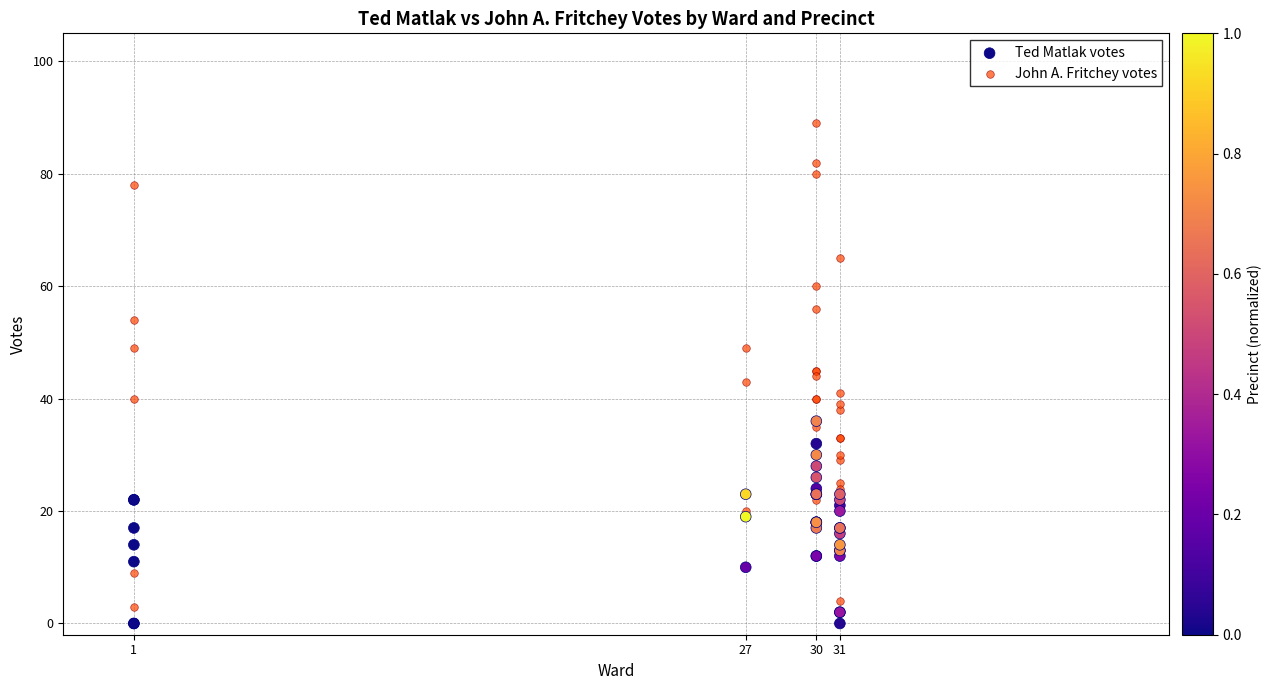

What are all the series names shown in the legend?

Ted Matlak votes, John A. Fritchey votes